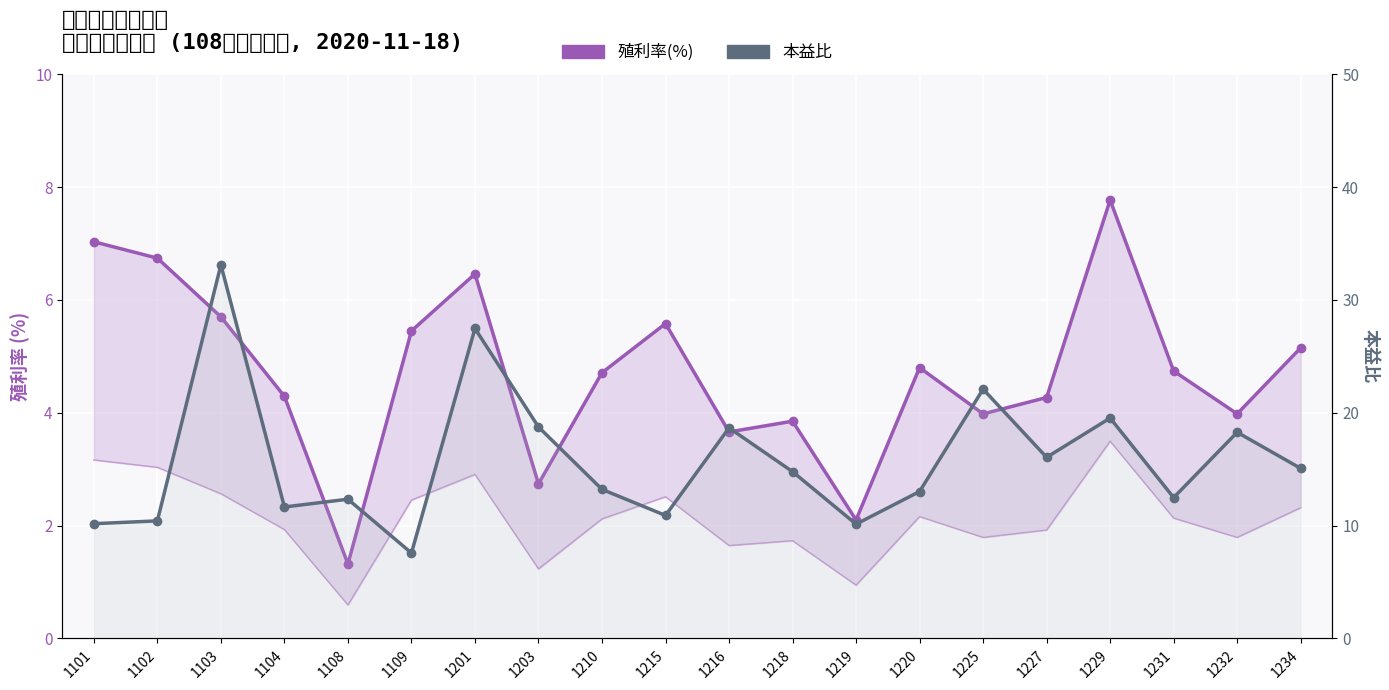

What is the average value of the 本益比 series?

15.8